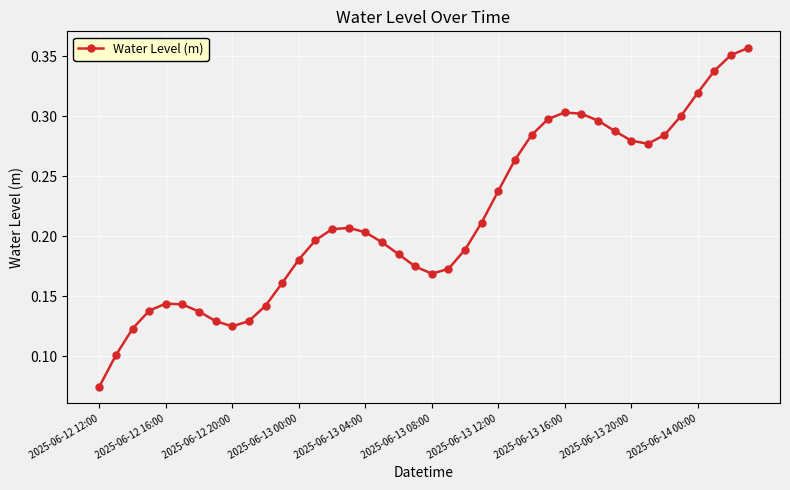

True or false: the data has more than 0 interior local peaks.

True